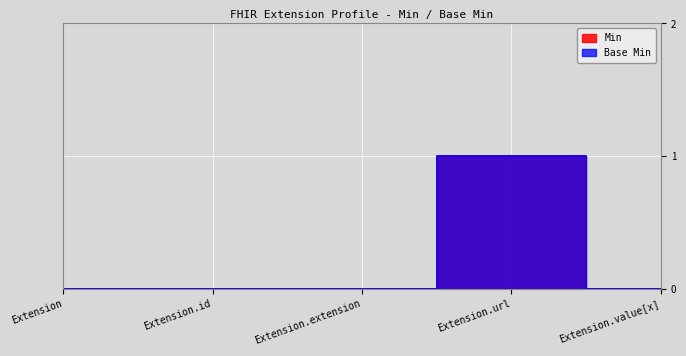

How many interior local peaks does the Min series have?

1